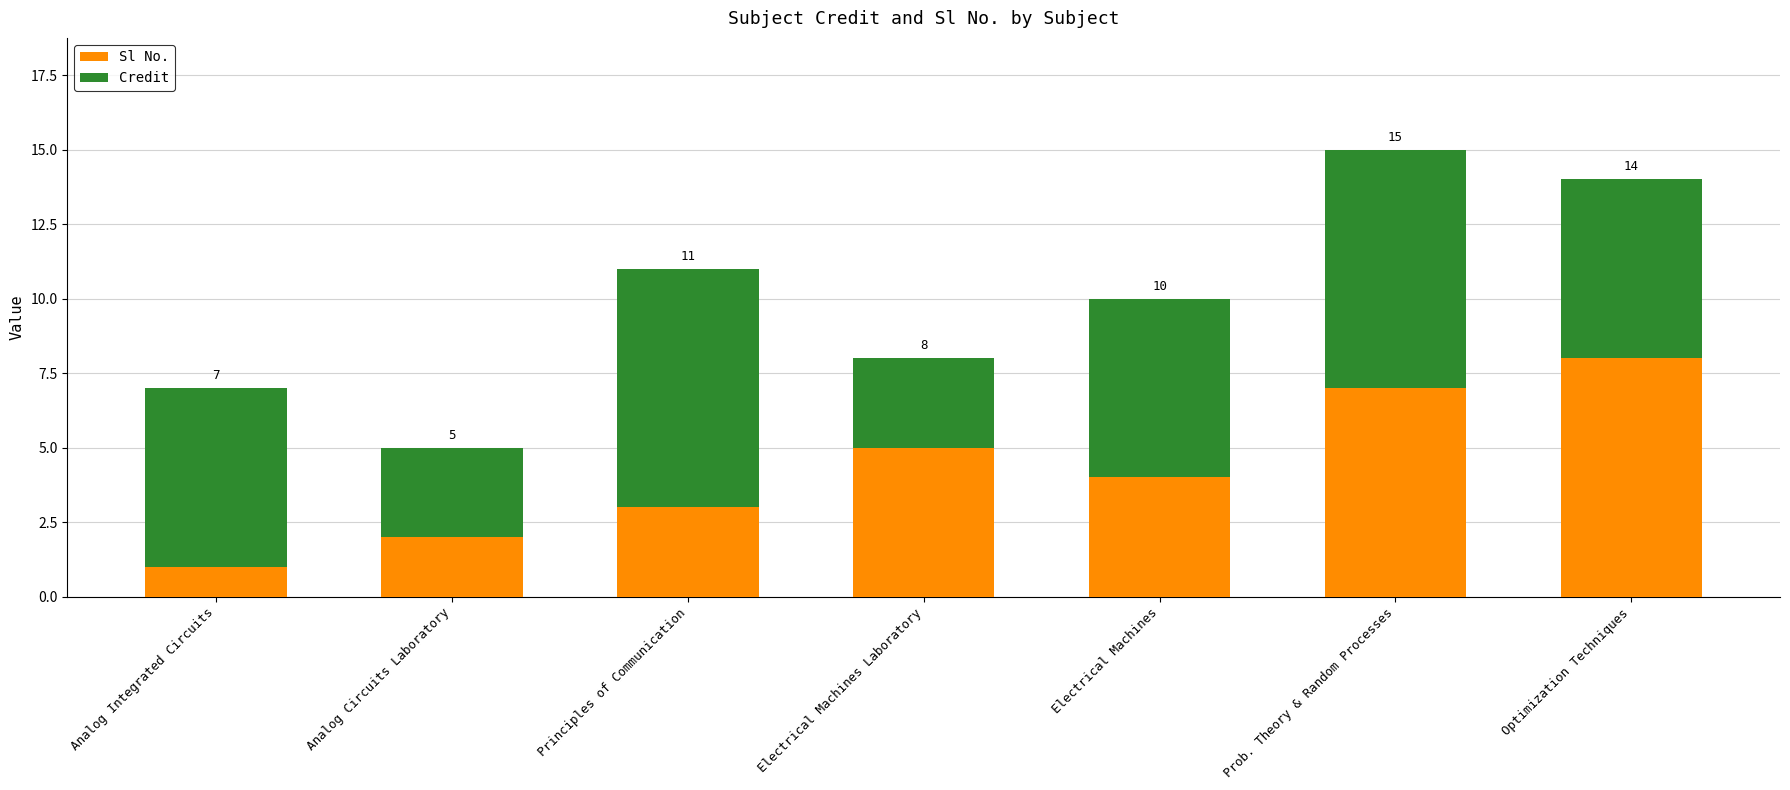

At Electrical Machines Laboratory, list the series in order from smallest to largest.

Credit, Sl No.